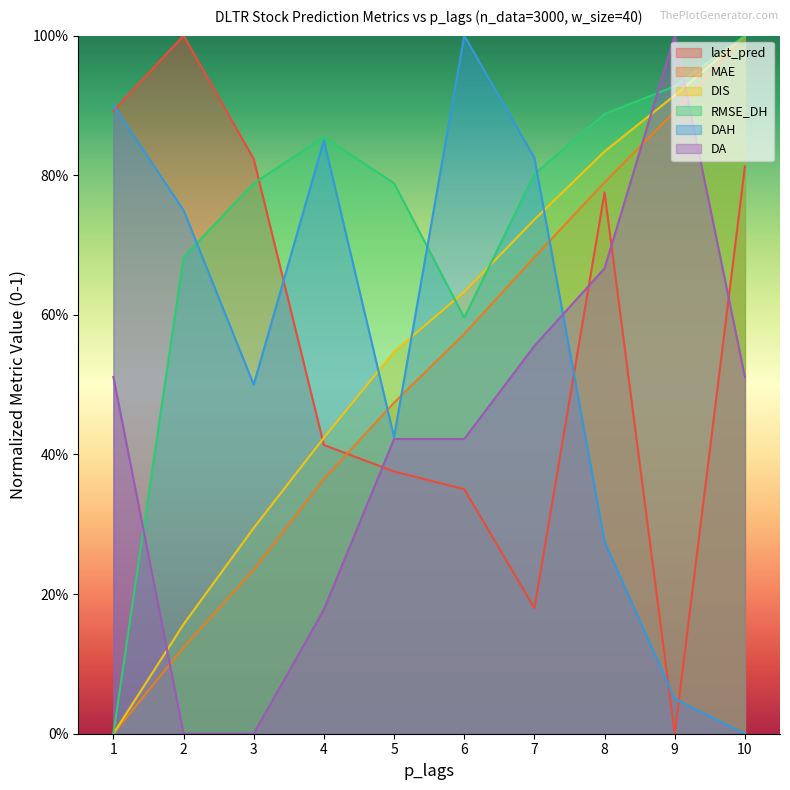

What is the total value across all series at 2?

2.7